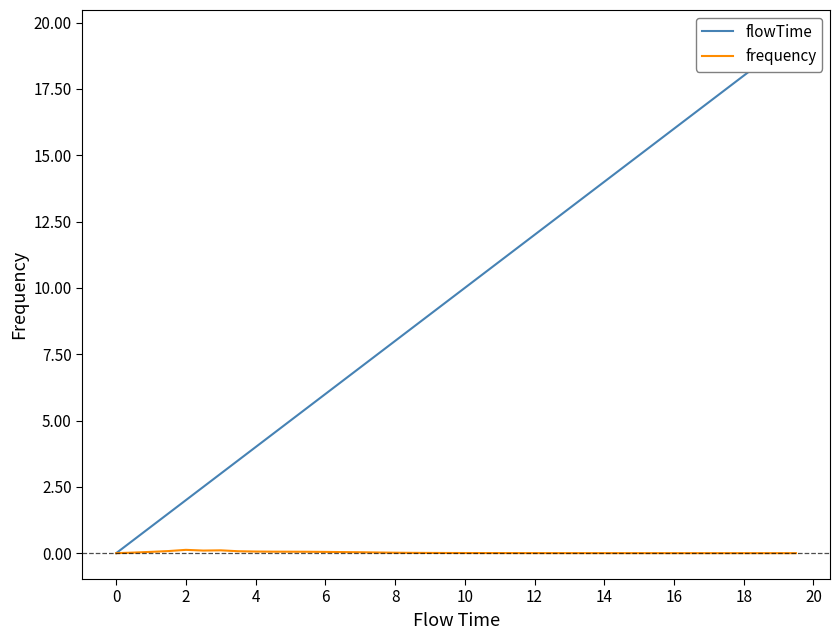

Reading left to right, what are all the values shown in this chart?

flowTime: 0.0	0.5	1.0	1.5	2.0	2.5	3.0	3.5	4.0	4.5	5.0	5.5	6.0	6.5	7.0	7.5	8.0	8.5	9.0	9.5	10.0	10.5	11.0	11.5	12.0	12.5	13.0	13.5	14.0	14.5	15.0	15.5	16.0	16.5	17.0	17.5	18.0	18.5	19.0	19.5
frequency: 0.0	0.0	0.0	0.1	0.1	0.1	0.1	0.1	0.1	0.1	0.1	0.1	0.0	0.0	0.0	0.0	0.0	0.0	0.0	0.0	0.0	0.0	0.0	0.0	0.0	0.0	0.0	0.0	0.0	0.0	0.0	0.0	0.0	0.0	0.0	0.0	0.0	0.0	0.0	0.0